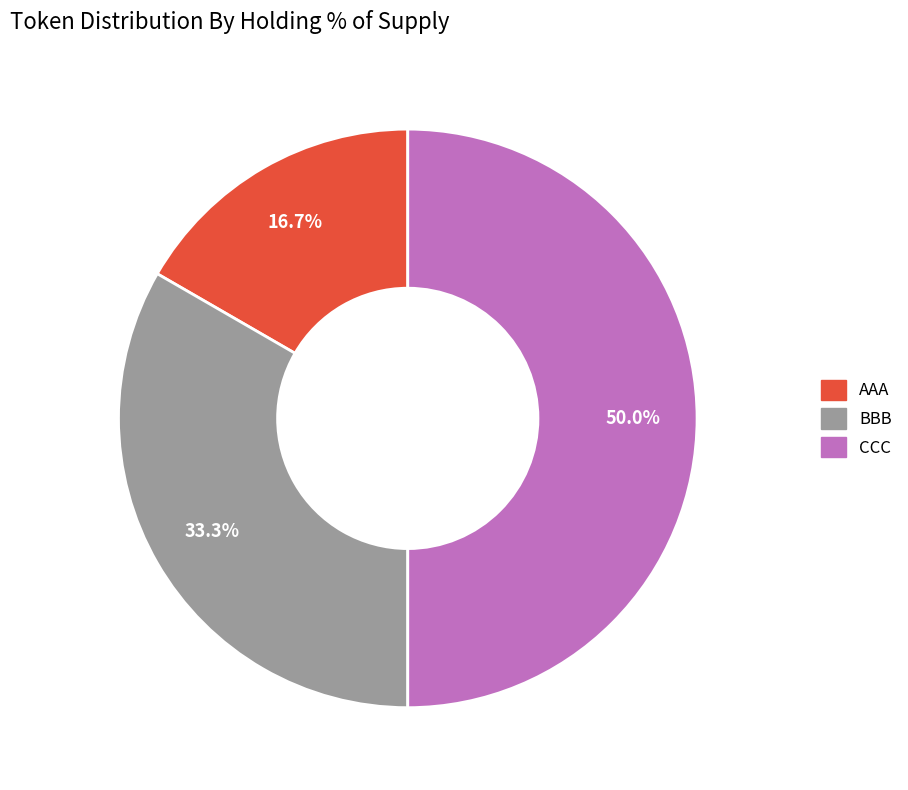

What is the ratio of the value at BBB to the value at CCC?

0.7